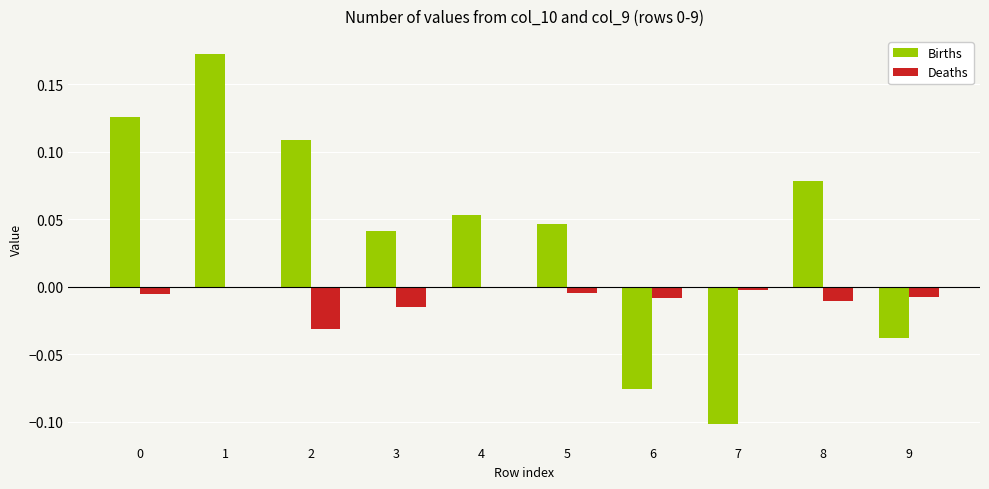

What is the sum of all Births values?

0.4